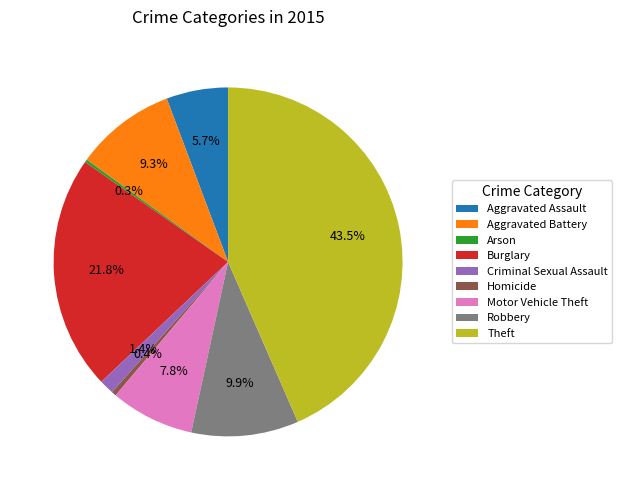

What is the largest slice in the pie chart?

Theft